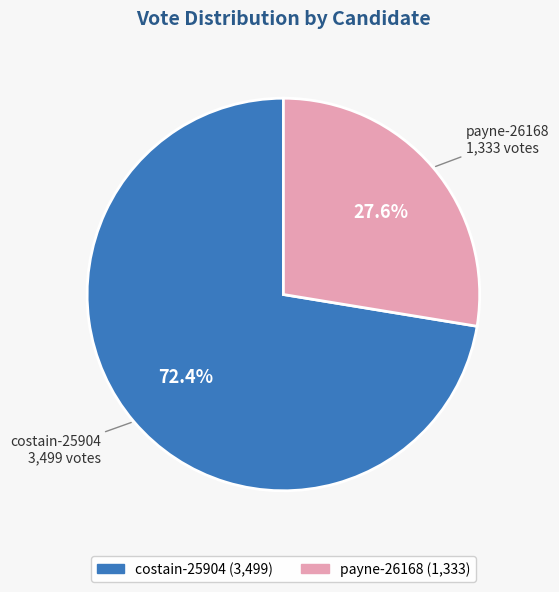

How many slices are in this pie chart?

2